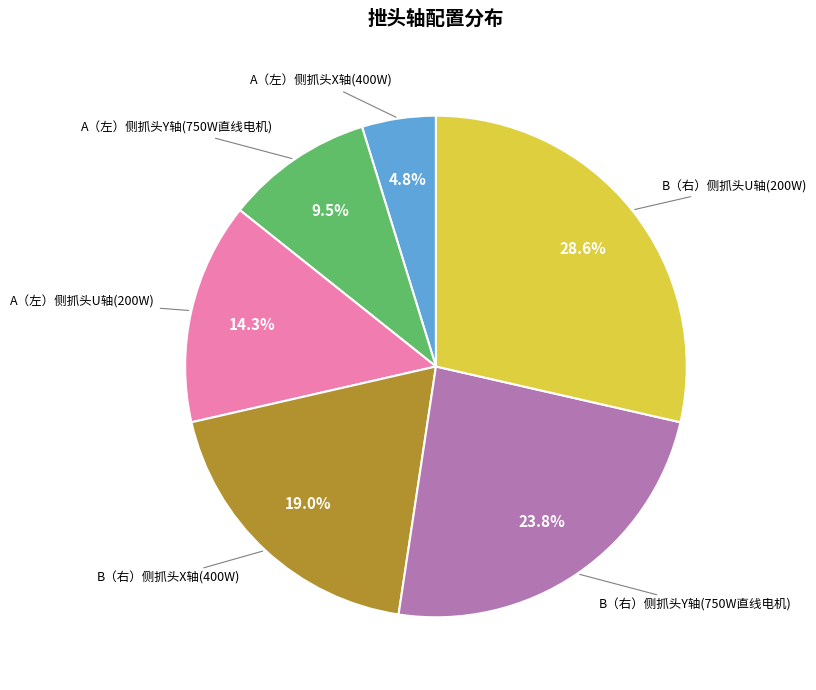

To the nearest percent, what is the average slice percentage?

17%